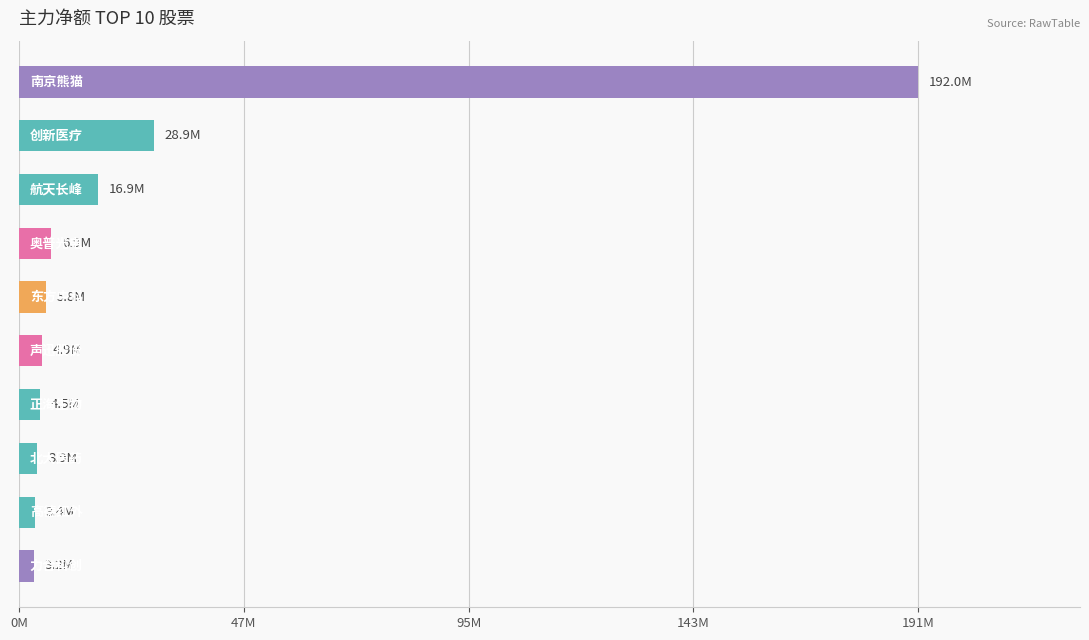

Are the bars horizontal?

Yes